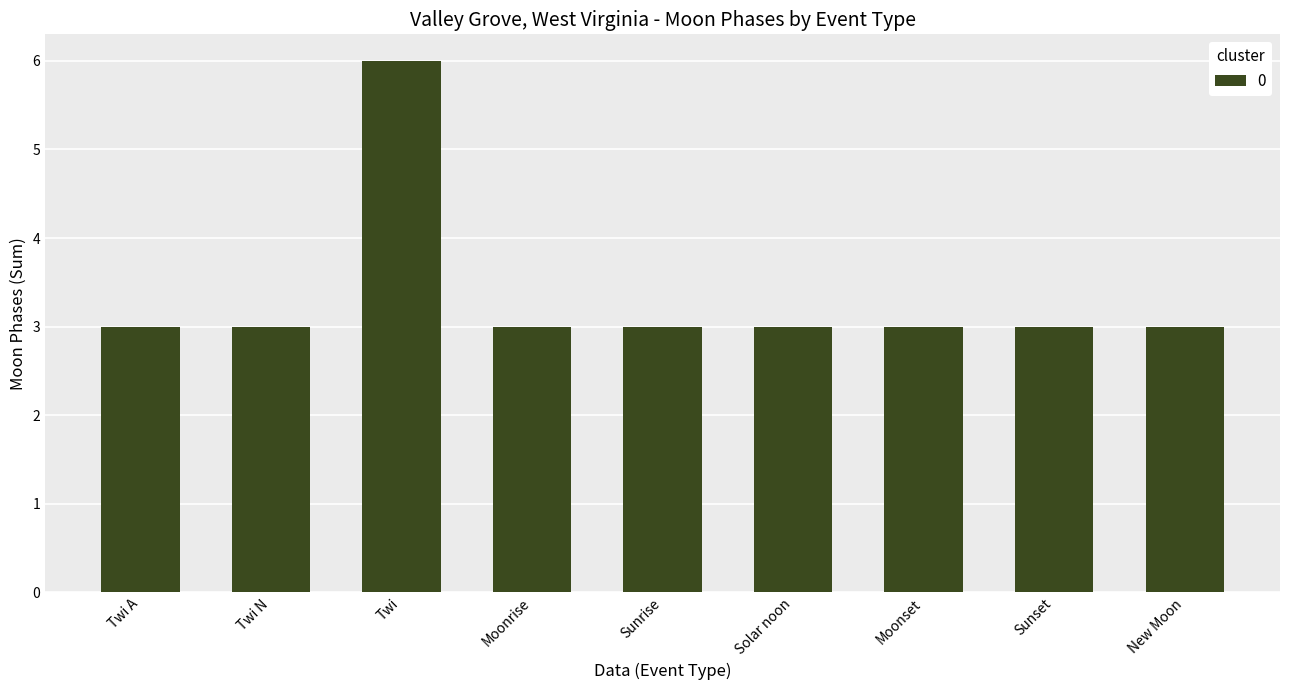

What is the difference between the maximum and minimum values?

3